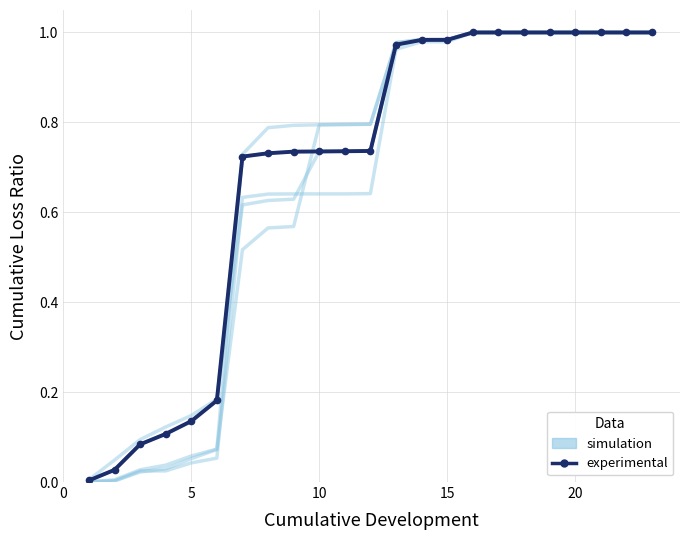

What is the average value of the simulation series?

0.7